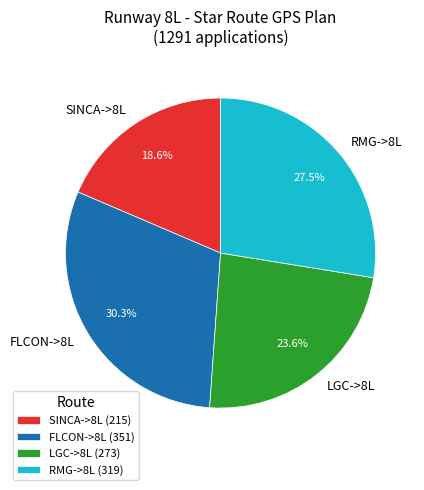

What percentage is NOT represented by RMG->8L?

72.5%